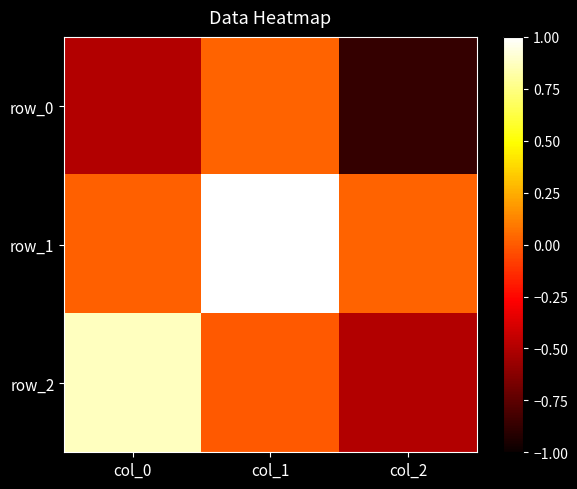

Reading right to left, list all the values displayed in this chart.

row_0: -0.9	0.0	-0.5
row_1: 0.0	1.0	0.0
row_2: -0.5	-0.0	0.9